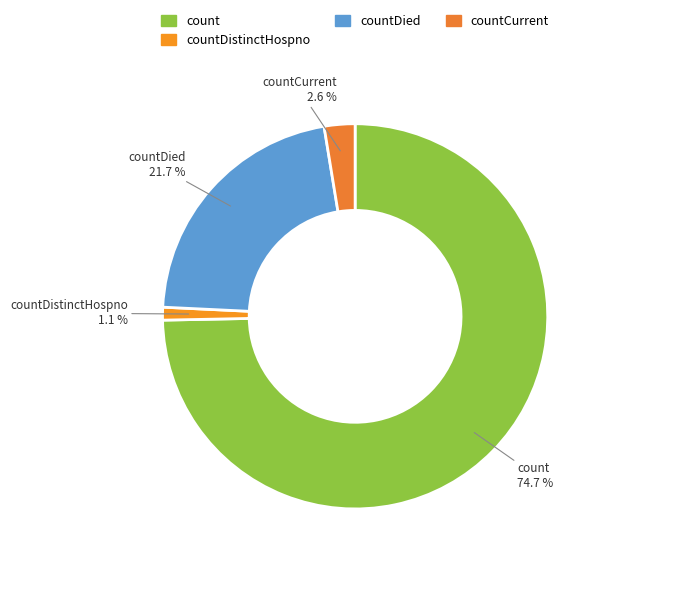

Rank the categories by value from highest to lowest.

count, countDied, countCurrent, countDistinctHospno